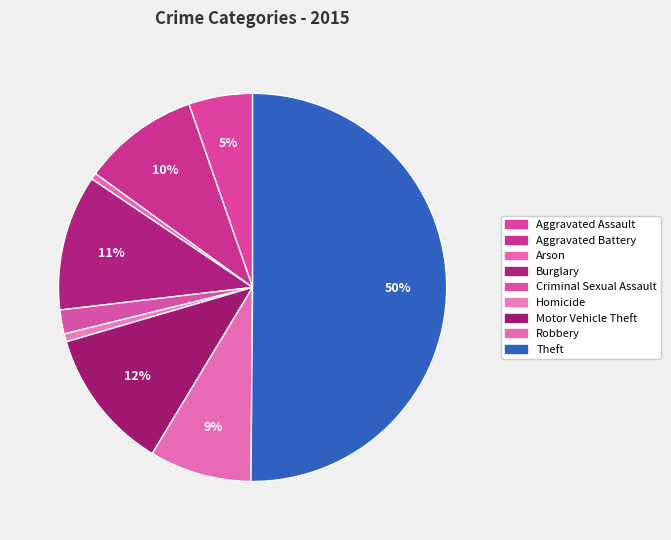

Is Motor Vehicle Theft the majority of the pie?

No